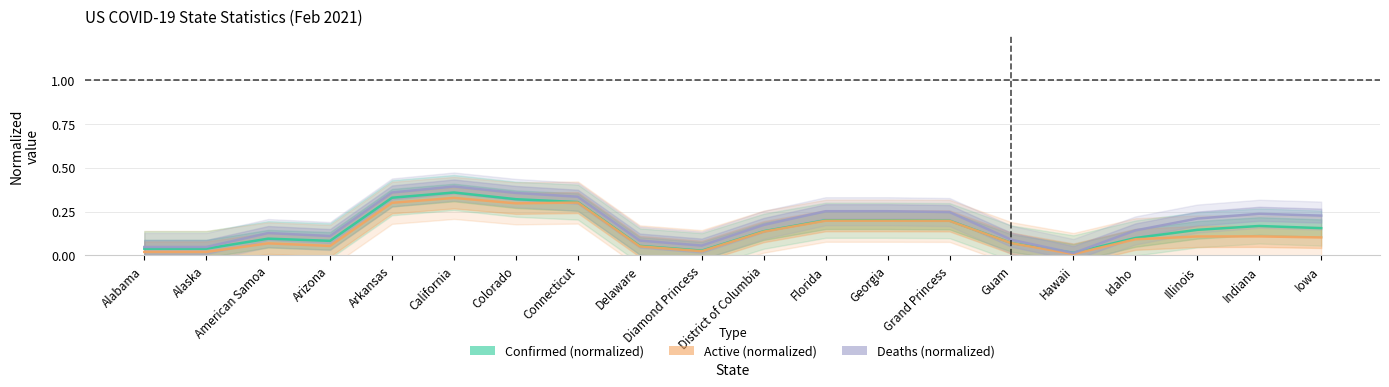

The value of Deaths (normalized) at Iowa is 0.1. True or false?

False